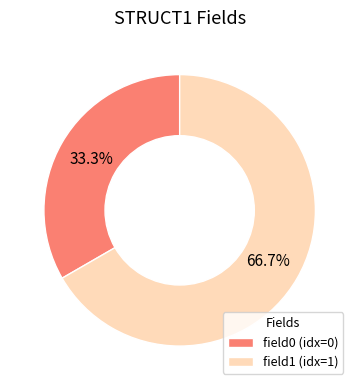

What is the majority slice?

field1